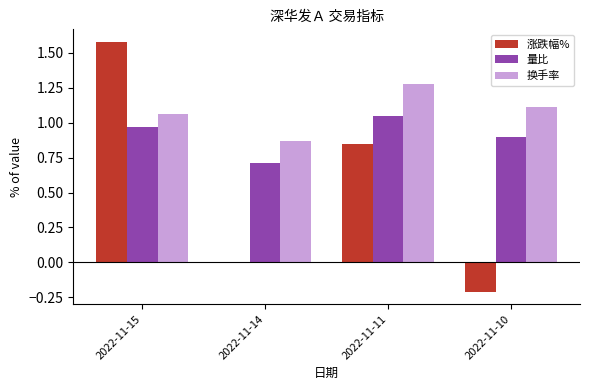

Is the value of 量比 at 2022-11-15 greater than the value of 换手率 at 2022-11-11?

No